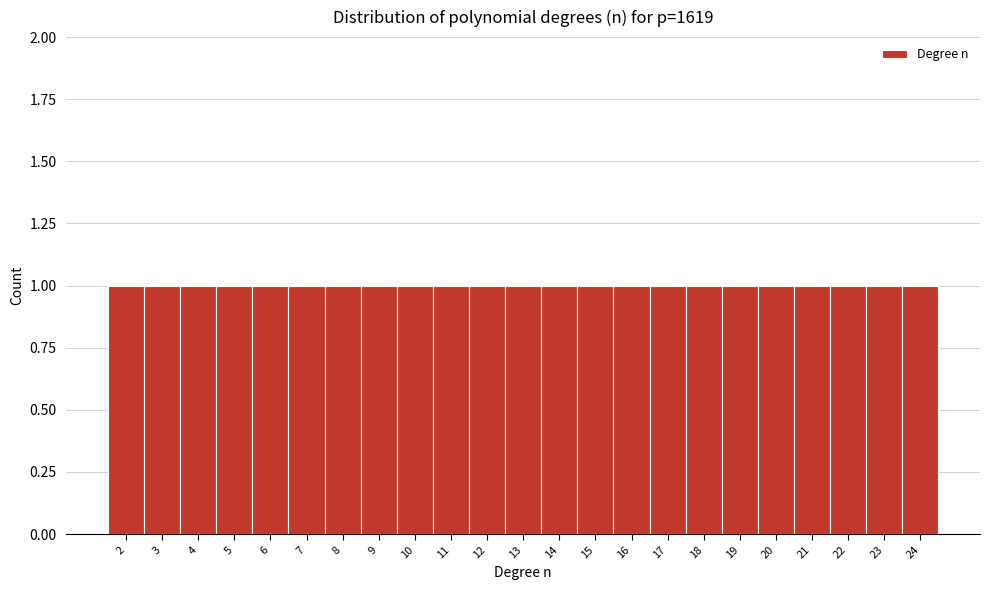

Reading left to right, transcribe this chart: for each bar, give the range it covers on the x-axis and its height. The values are not printed on the chart, so give them approximately, as read against the axis.

1.5 to 2.5: 1
2.5 to 3.5: 1
3.5 to 4.5: 1
4.5 to 5.5: 1
5.5 to 6.5: 1
6.5 to 7.5: 1
7.5 to 8.5: 1
8.5 to 9.5: 1
9.5 to 10.5: 1
10.5 to 11.5: 1
11.5 to 12.5: 1
12.5 to 13.5: 1
13.5 to 14.5: 1
14.5 to 15.5: 1
15.5 to 16.5: 1
16.5 to 17.5: 1
17.5 to 18.5: 1
18.5 to 19.5: 1
19.5 to 20.5: 1
20.5 to 21.5: 1
21.5 to 22.5: 1
22.5 to 23.5: 1
23.5 to 24.5: 1